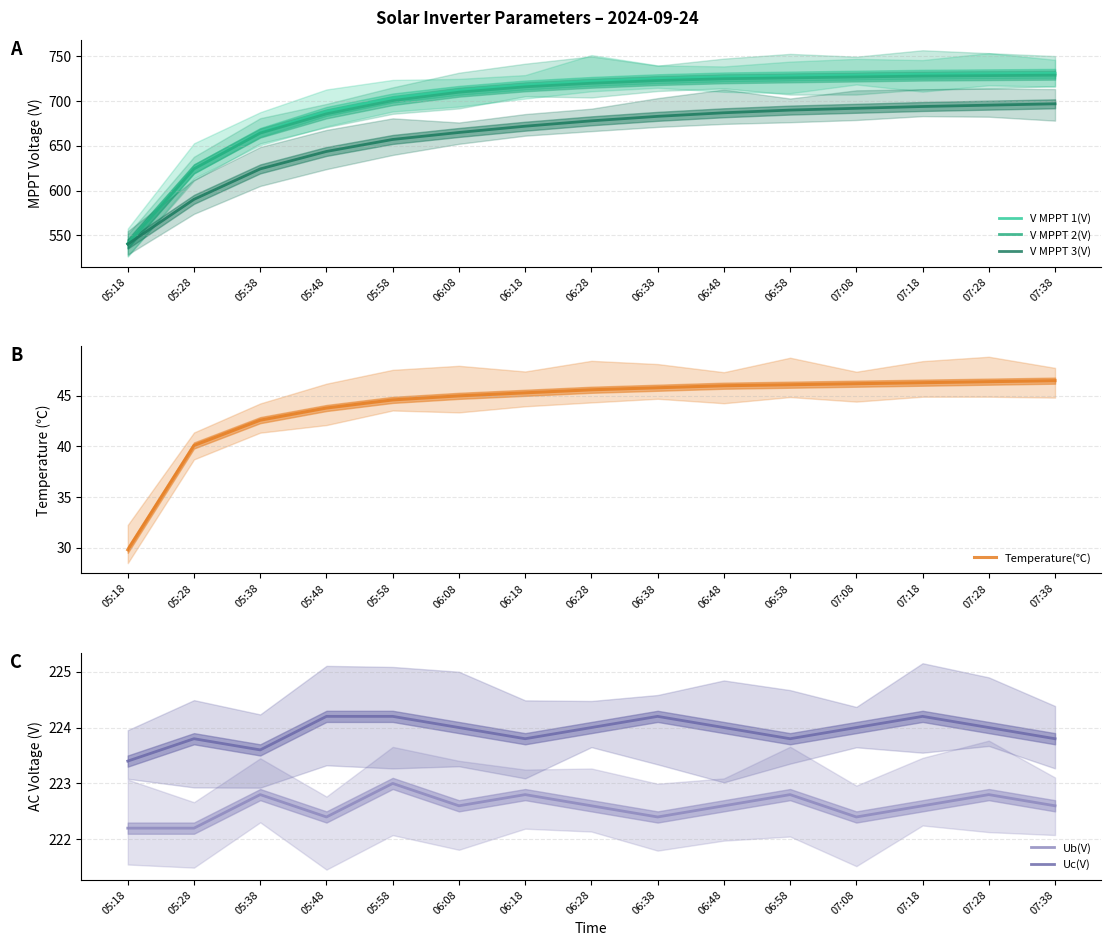

Reading left to right, extract all data points from this chart.

V MPPT 1(V): 05:18=540.8	05:28=624.3	05:38=665.0	05:48=688.5	05:58=703.5	06:08=712.0	06:18=718.0	06:28=722.0	06:38=725.0	06:48=727.0	06:58=728.0	07:08=729.0	07:18=730.0	07:28=730.5	07:38=731.0
V MPPT 2(V): 05:18=540.8	05:28=624.4	05:38=664.3	05:48=685.8	05:58=700.6	06:08=710.0	06:18=716.0	06:28=720.0	06:38=723.0	06:48=725.0	06:58=726.0	07:08=727.0	07:18=728.0	07:28=728.5	07:38=729.0
V MPPT 3(V): 05:18=540.3	05:28=590.3	05:38=624.3	05:48=643.8	05:58=657.2	06:08=665.0	06:18=672.0	06:28=678.0	06:38=683.0	06:48=687.0	06:58=690.0	07:08=692.0	07:18=694.0	07:28=695.5	07:38=697.0
Temperature(℃): 05:18=29.8	05:28=40.1	05:38=42.6	05:48=43.8	05:58=44.6	06:08=45.0	06:18=45.3	06:28=45.6	06:38=45.8	06:48=46.0	06:58=46.1	07:08=46.2	07:18=46.3	07:28=46.4	07:38=46.5
Ub(V): 05:18=222.2	05:28=222.2	05:38=222.8	05:48=222.4	05:58=223.0	06:08=222.6	06:18=222.8	06:28=222.6	06:38=222.4	06:48=222.6	06:58=222.8	07:08=222.4	07:18=222.6	07:28=222.8	07:38=222.6
Uc(V): 05:18=223.4	05:28=223.8	05:38=223.6	05:48=224.2	05:58=224.2	06:08=224.0	06:18=223.8	06:28=224.0	06:38=224.2	06:48=224.0	06:58=223.8	07:08=224.0	07:18=224.2	07:28=224.0	07:38=223.8